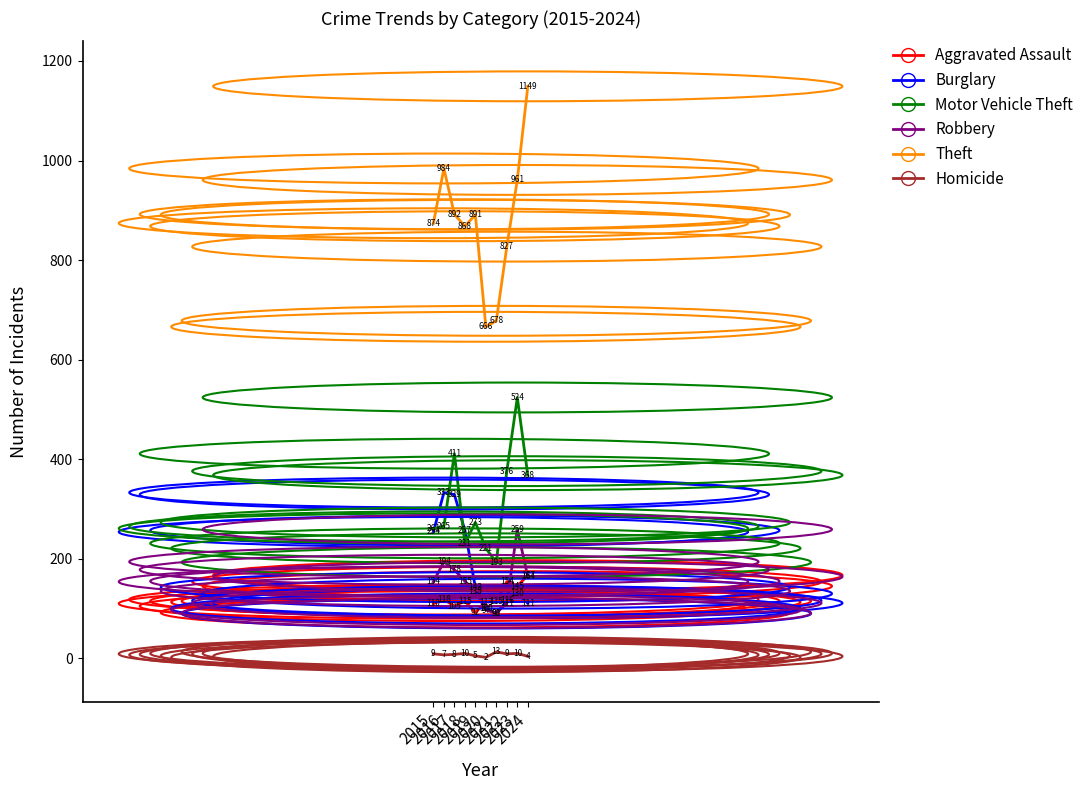

List the series in order of their peak value, highest first.

Theft, Motor Vehicle Theft, Burglary, Robbery, Aggravated Assault, Homicide